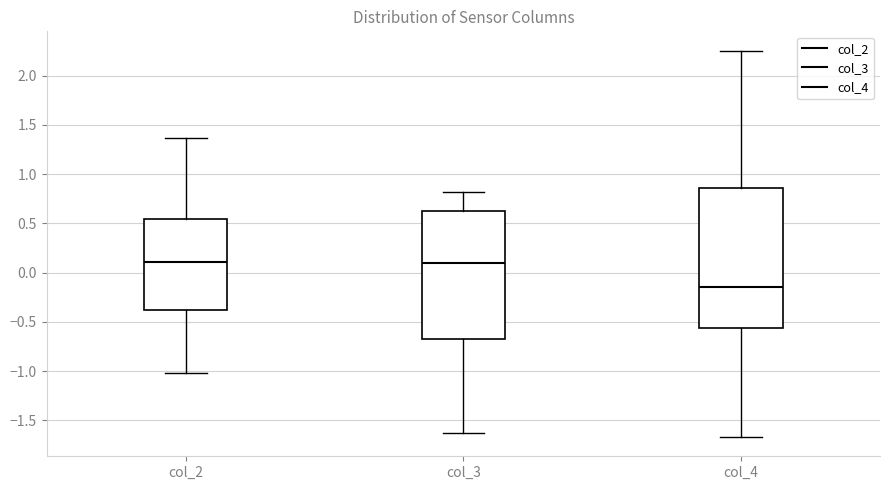

Where does the upper whisker of the box for col_3 end on the y-axis? The values are not printed on the chart, so give them approximately, as read against the axis.

0.80